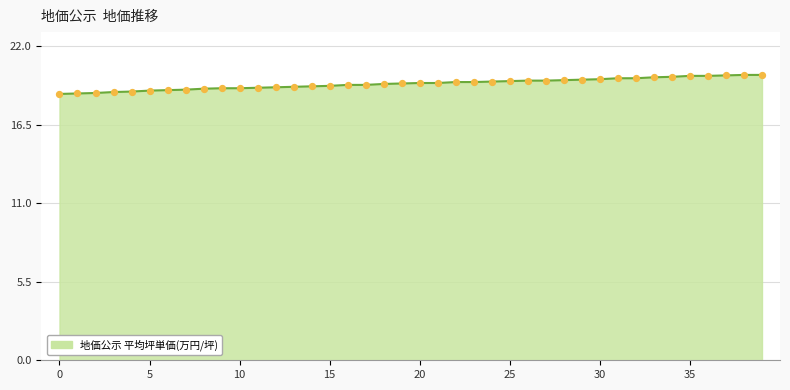

What is the difference between the maximum and minimum values?

1.3